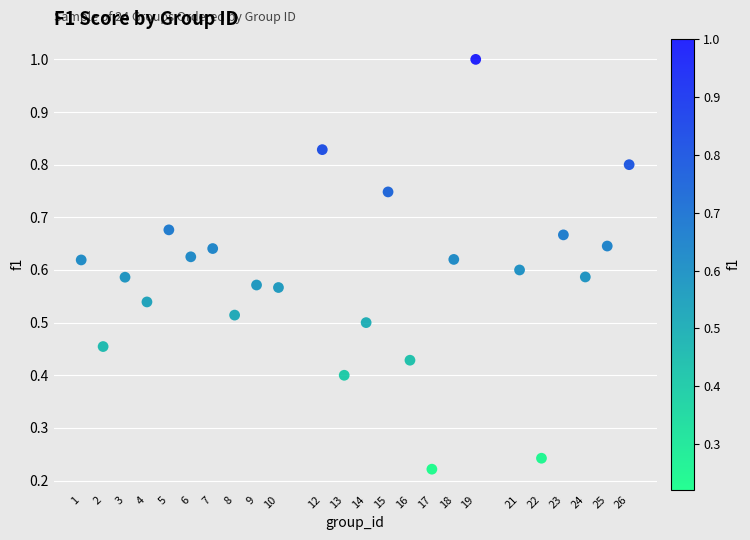

What is the range of X values (max minus min)?

25.0